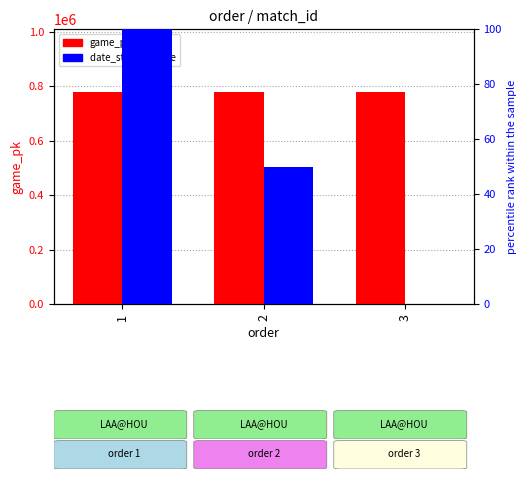

At 1, list the series in order from largest to smallest.

game_pk, date_str (percentile)